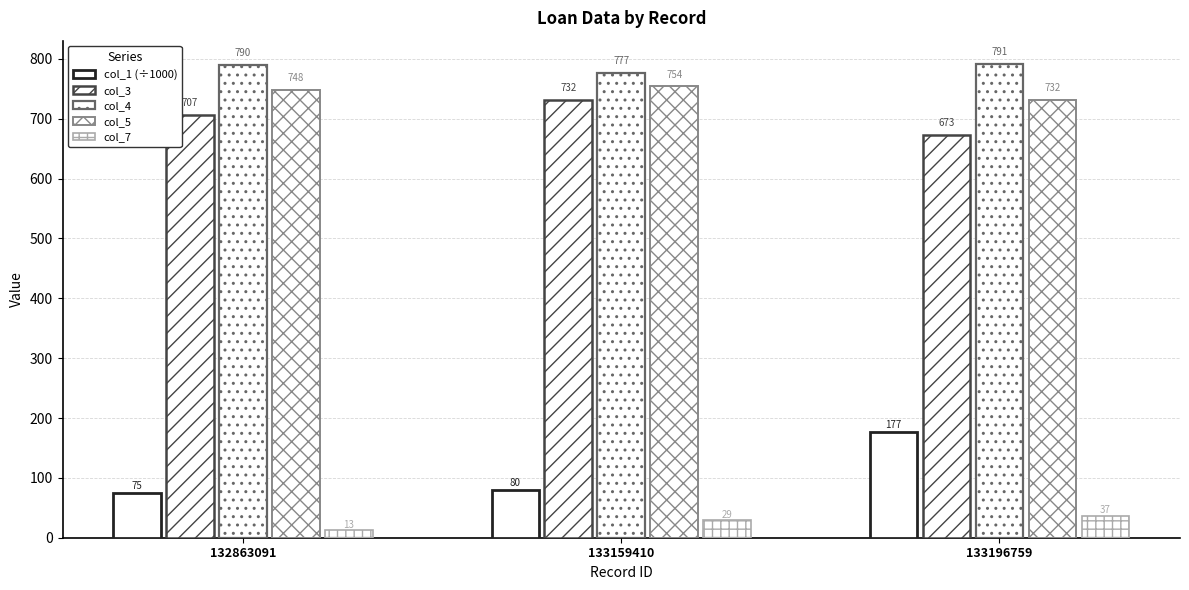

How many data points in col_3 are less than 707?

1